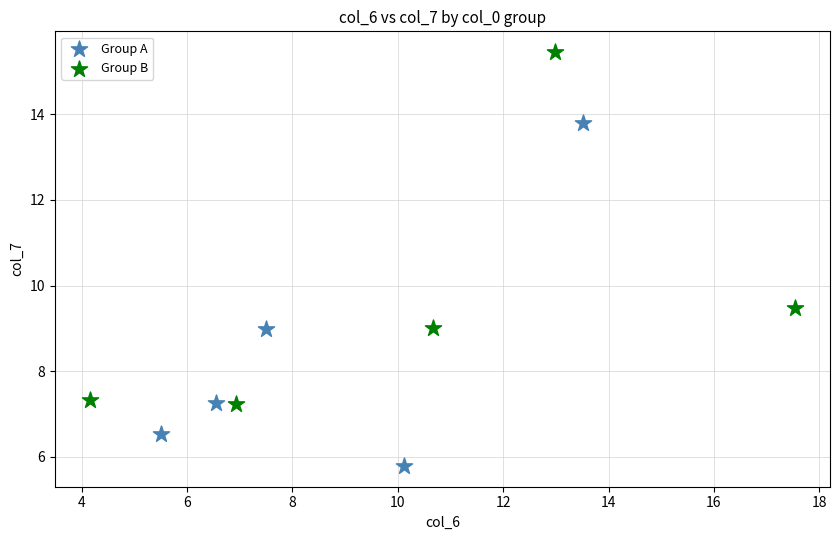

What are all the series names shown in the legend?

Group A, Group B